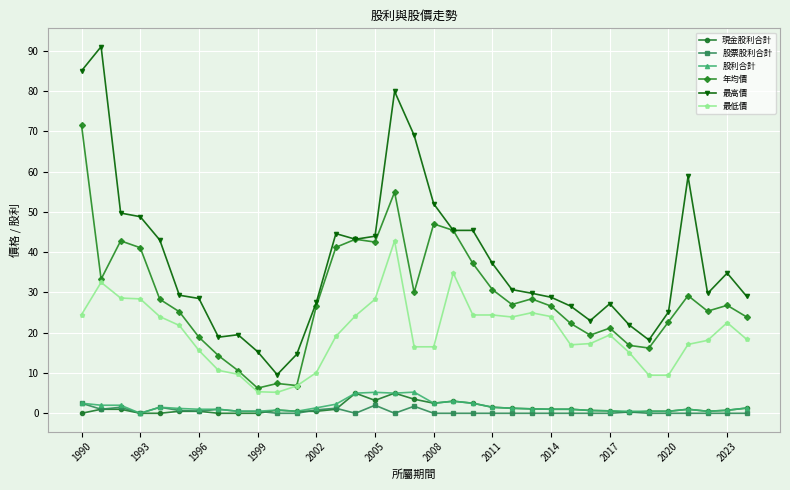

True or false: 股票股利合計 has more than 0 interior local peaks.

True